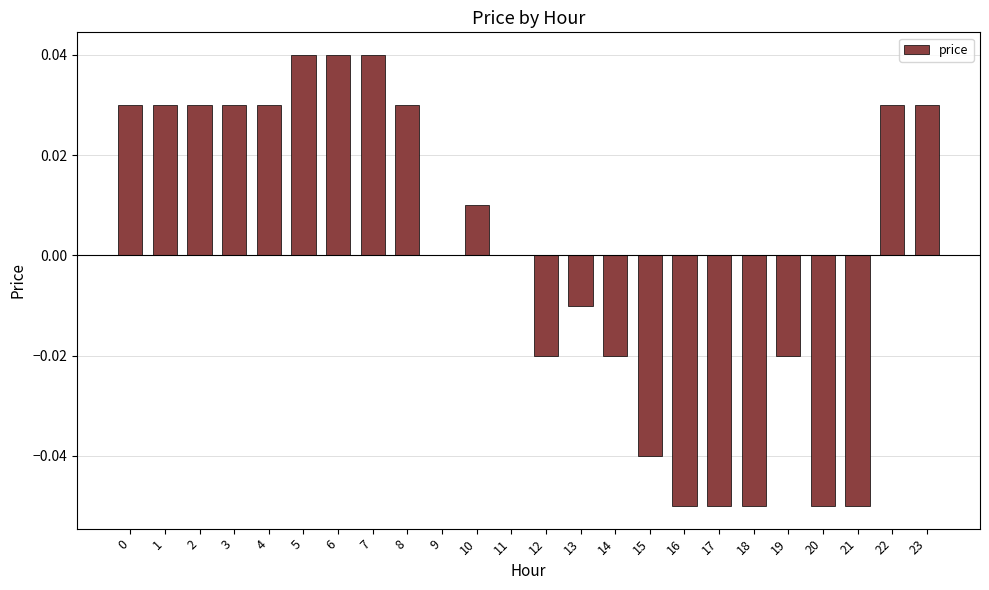

True or false: the data shows -0.0 at 12.

True